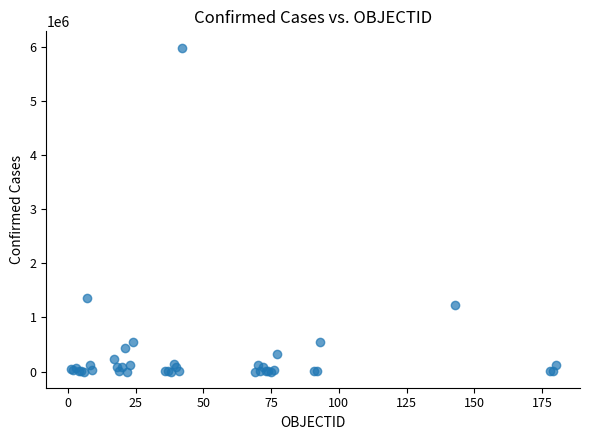

What Y value in the scatter plot is closest to 2990953?

1349434